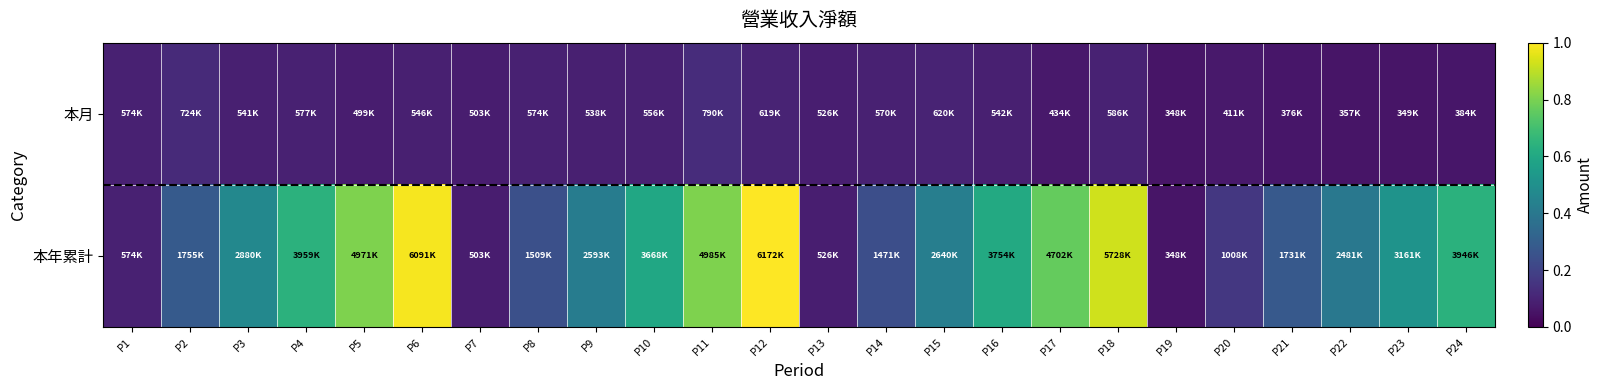

Which series has the largest total across all categories?

本年累計